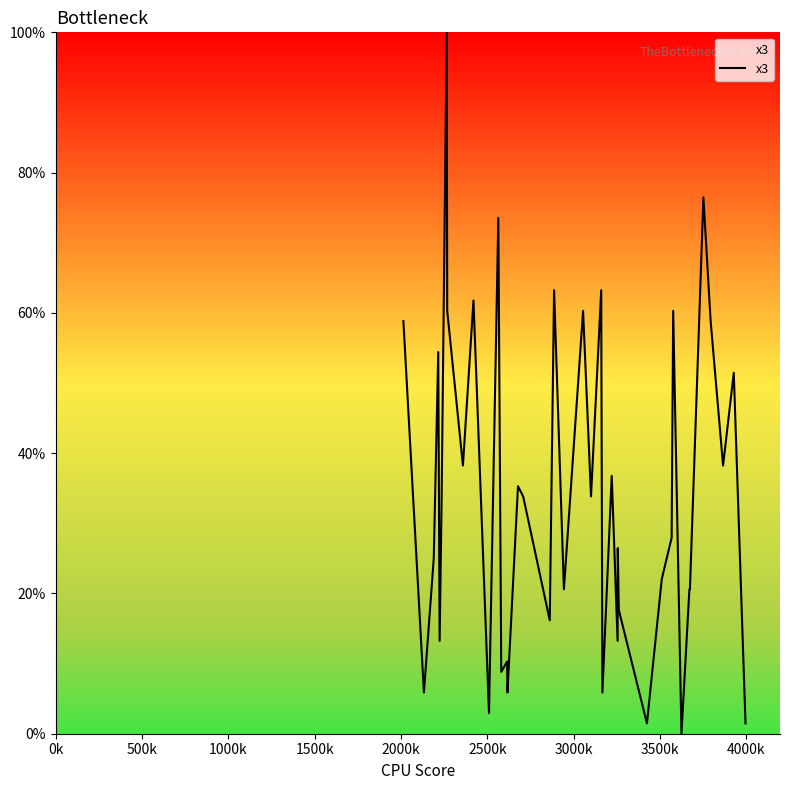

What is the greatest value displayed?

100.0